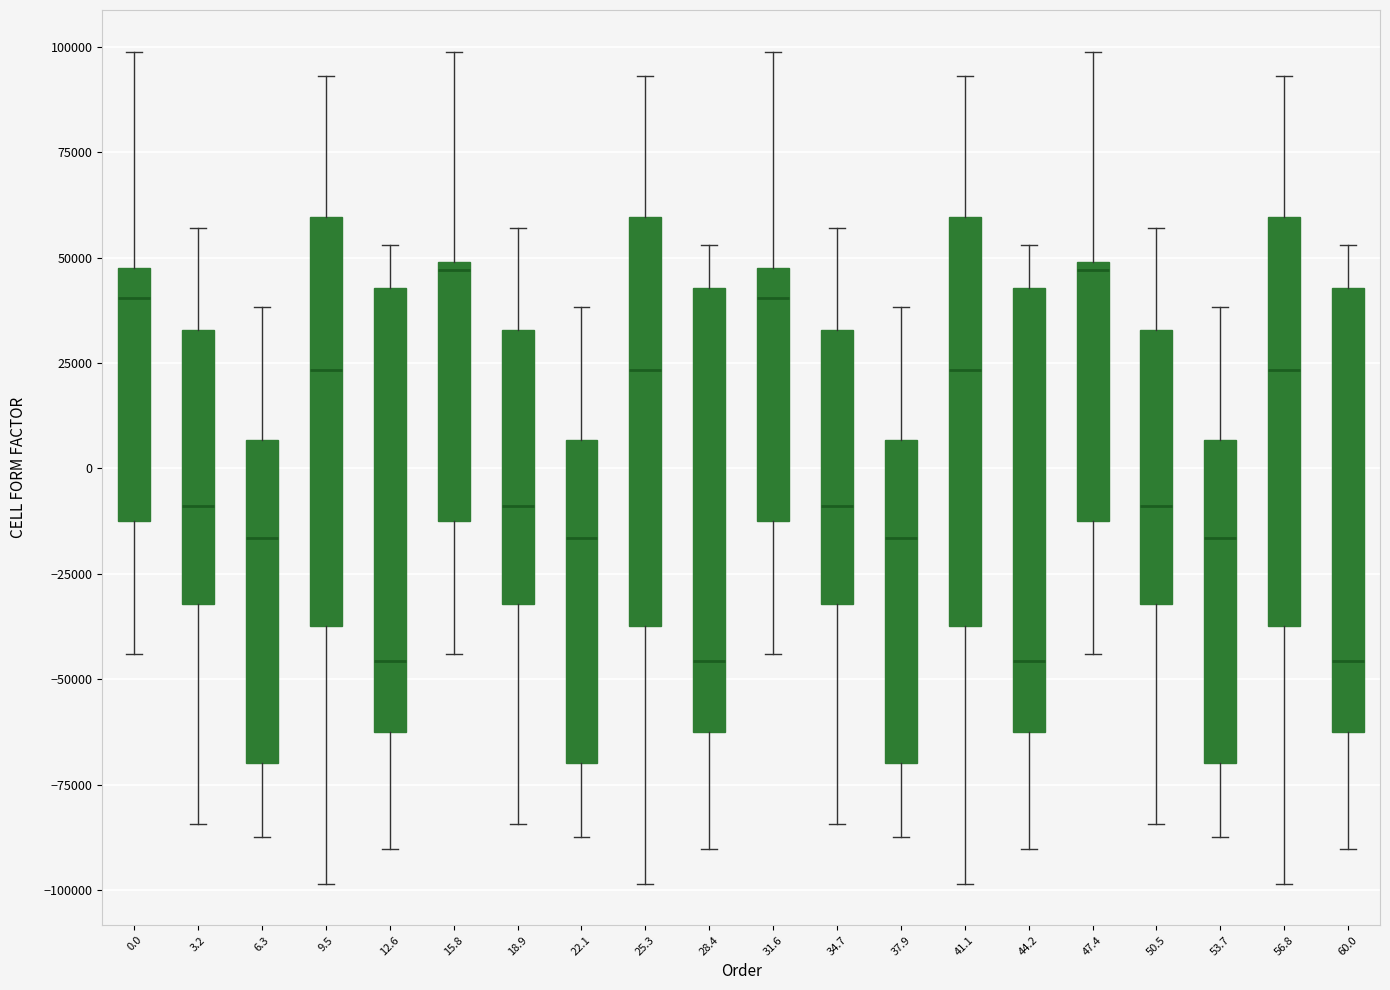

Where does the lower whisker of the box at x = 37.9 end on the y-axis? The values are not printed on the chart, so give them approximately, as read against the axis.

-85000